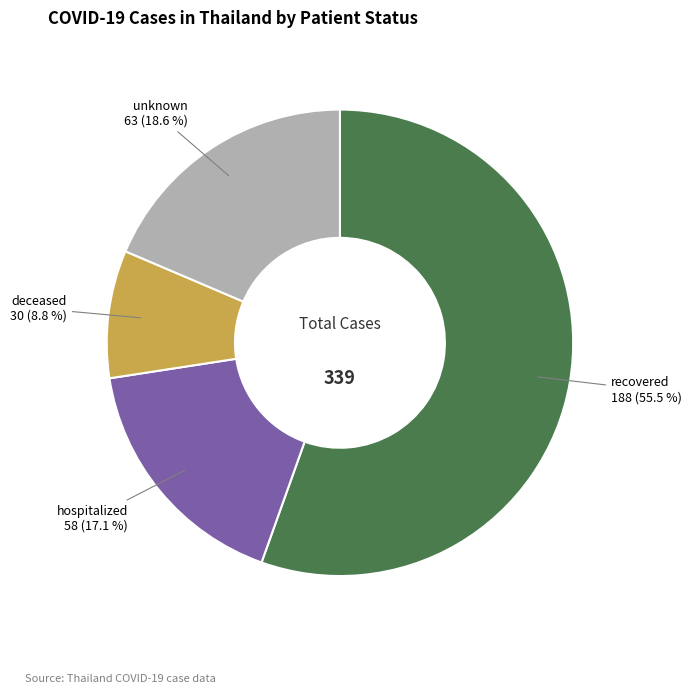

Rank the categories by value from highest to lowest.

recovered, unknown, hospitalized, deceased